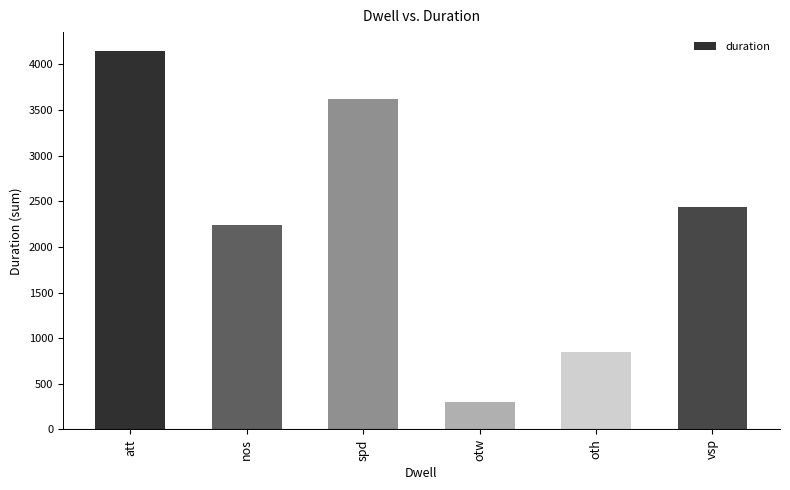

What is the approximate value at nos, to the nearest 50?

2250